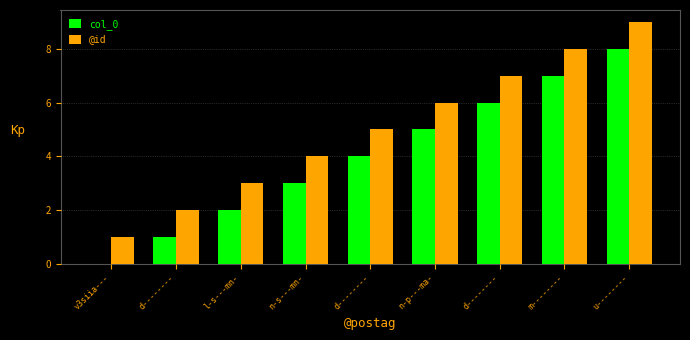

What is the label of the 2nd bar from the left?

d--------